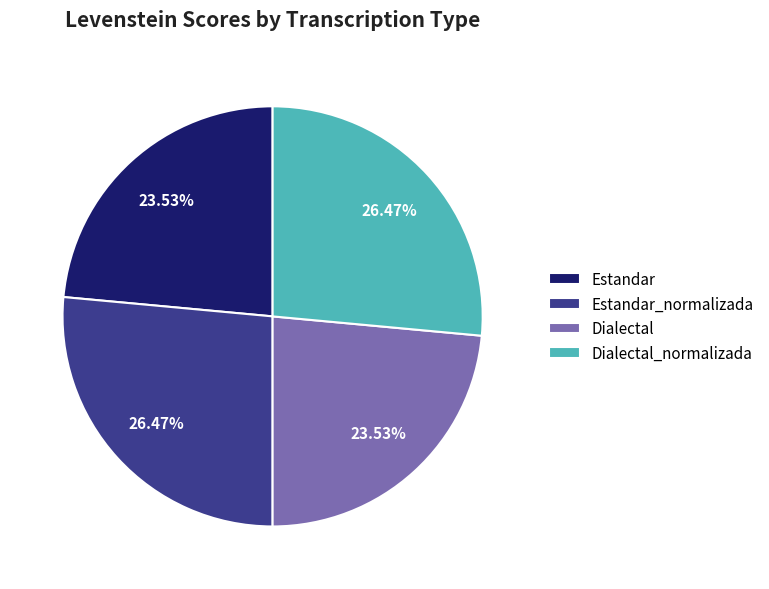

Does Estandar represent more than half of the total?

No